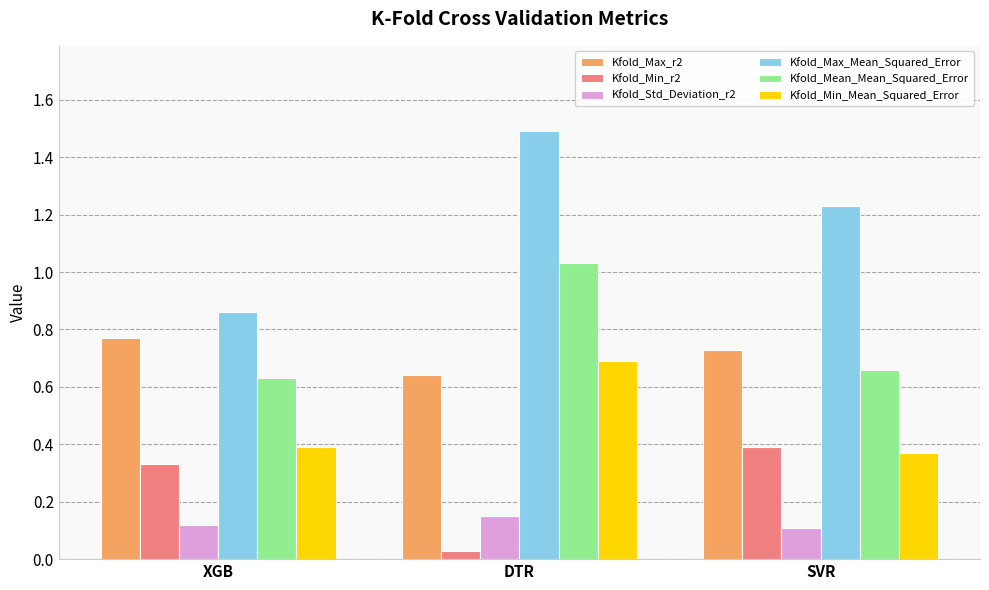

At which category is the sum across all series the highest?

DTR